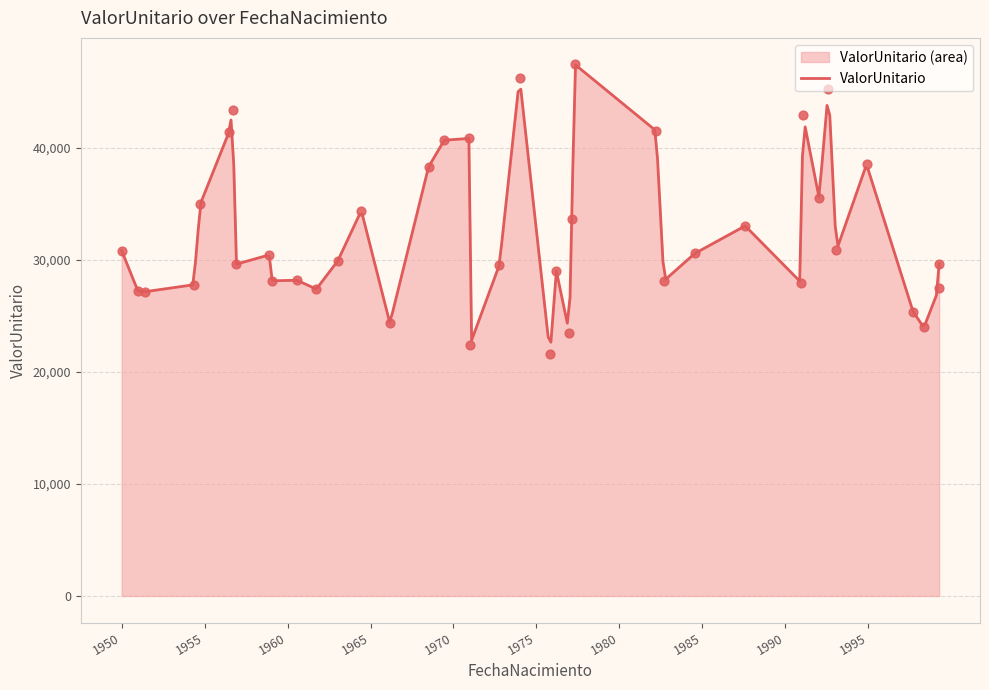

Between 1976-03-22 and 1995-04-20, which is larger?

1995-04-20